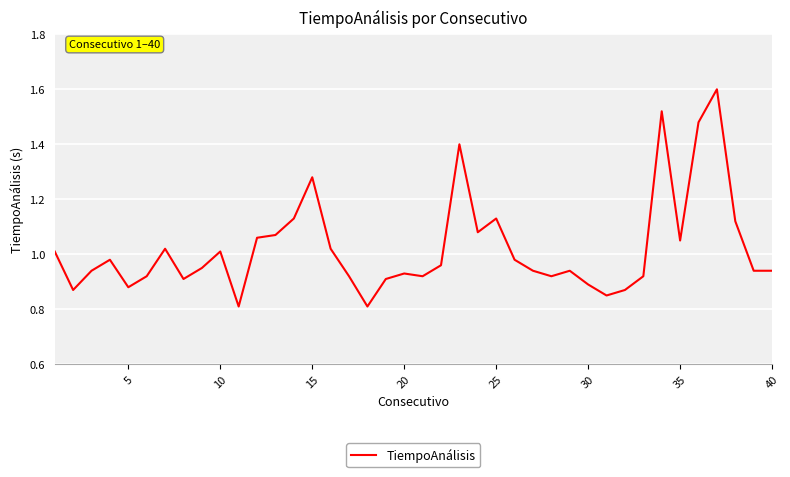

Count the number of categories in the chart.

40